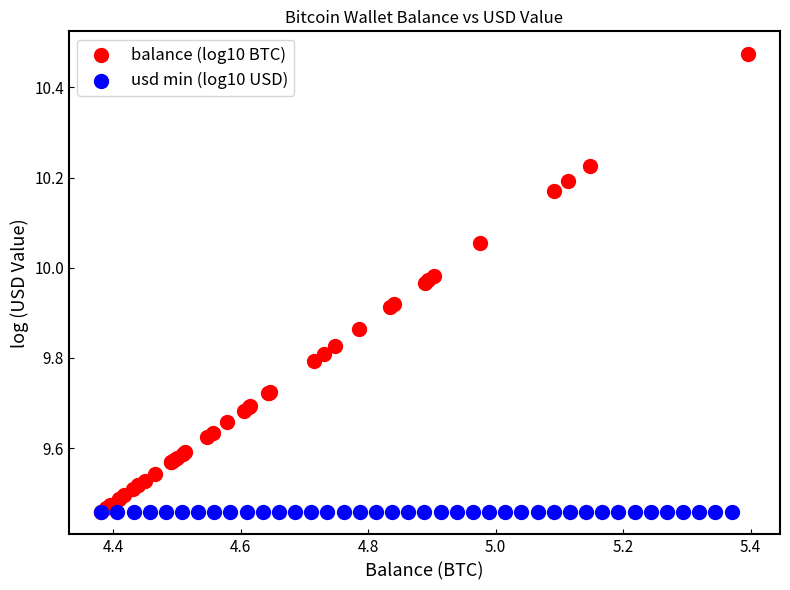

What are all the series names shown in the legend?

balance (log10 BTC), usd min (log10 USD)